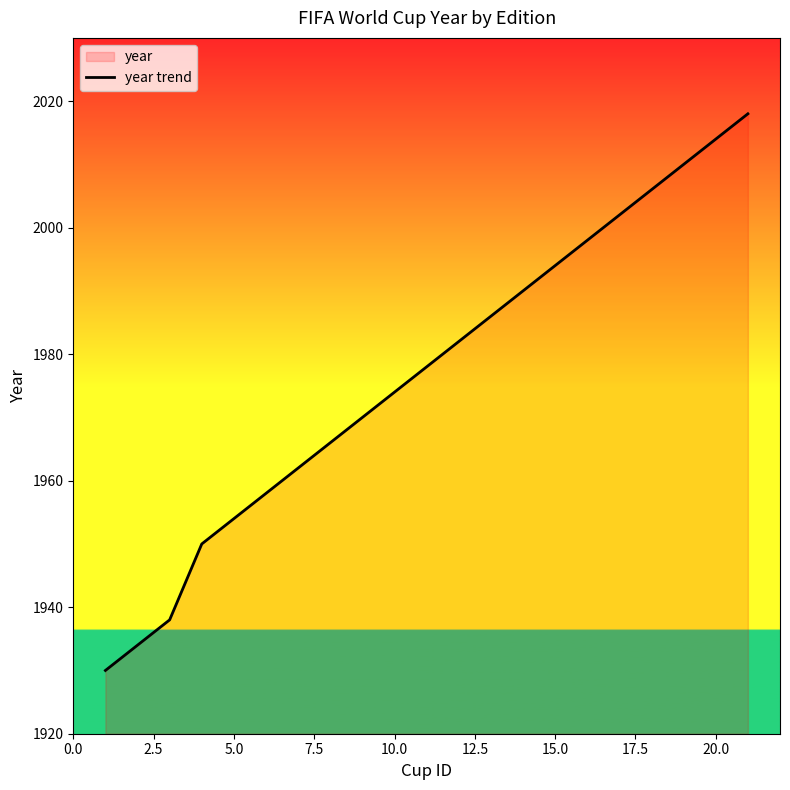

Is it true that the value at 10.0 is 1974?

True